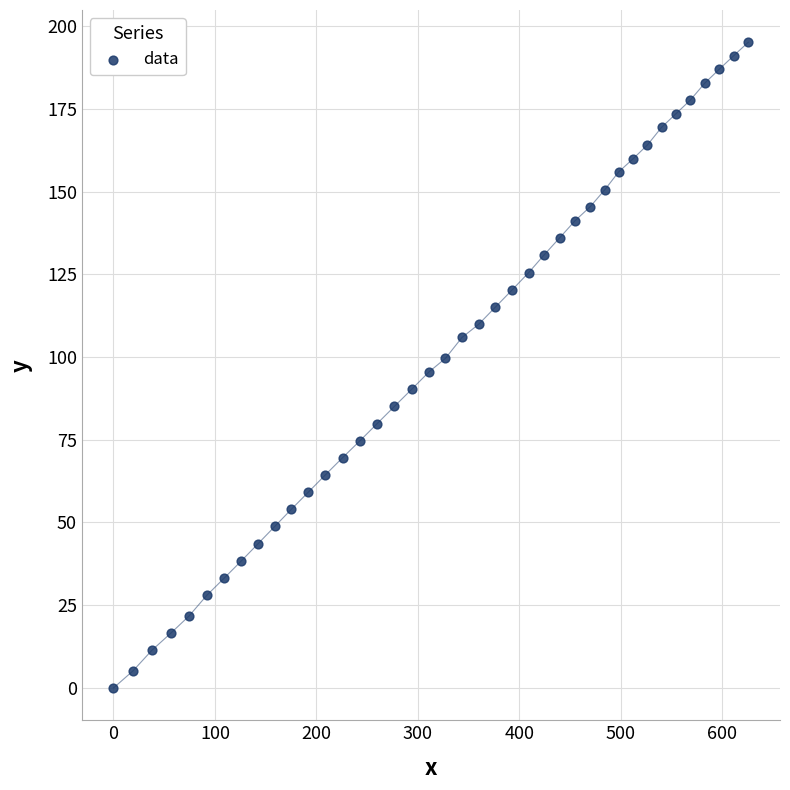

What is the range of X values (max minus min)?

625.5